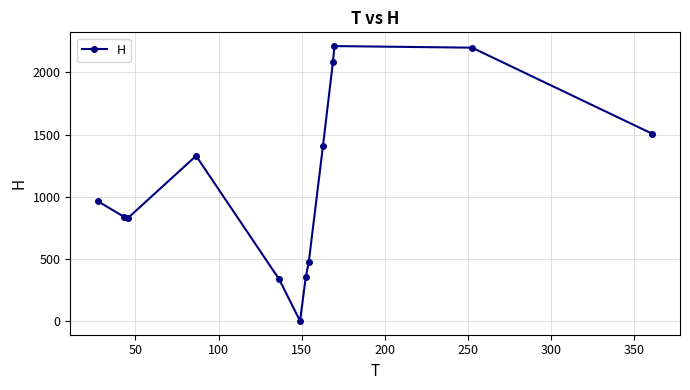

How many lines are shown in the chart?

1